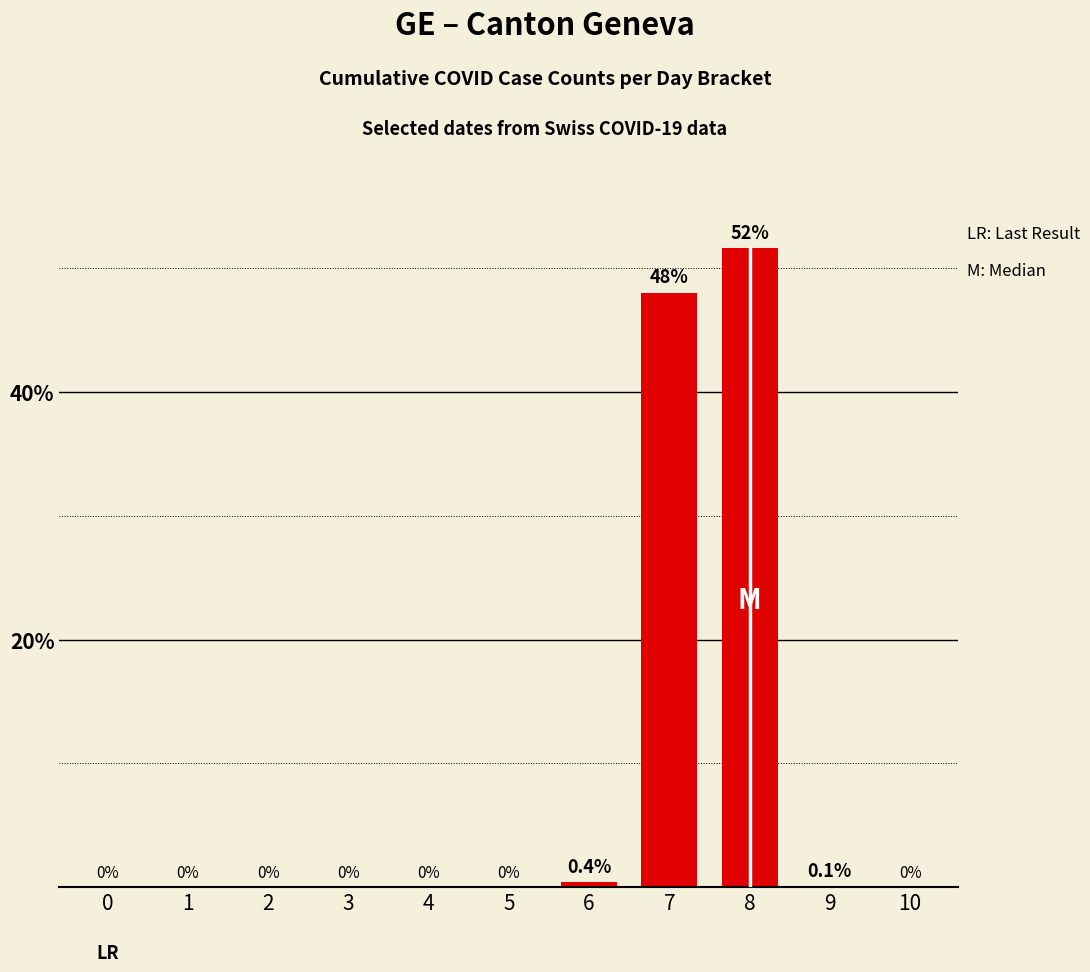

Is it true that the value at 7 is 78.6?

False